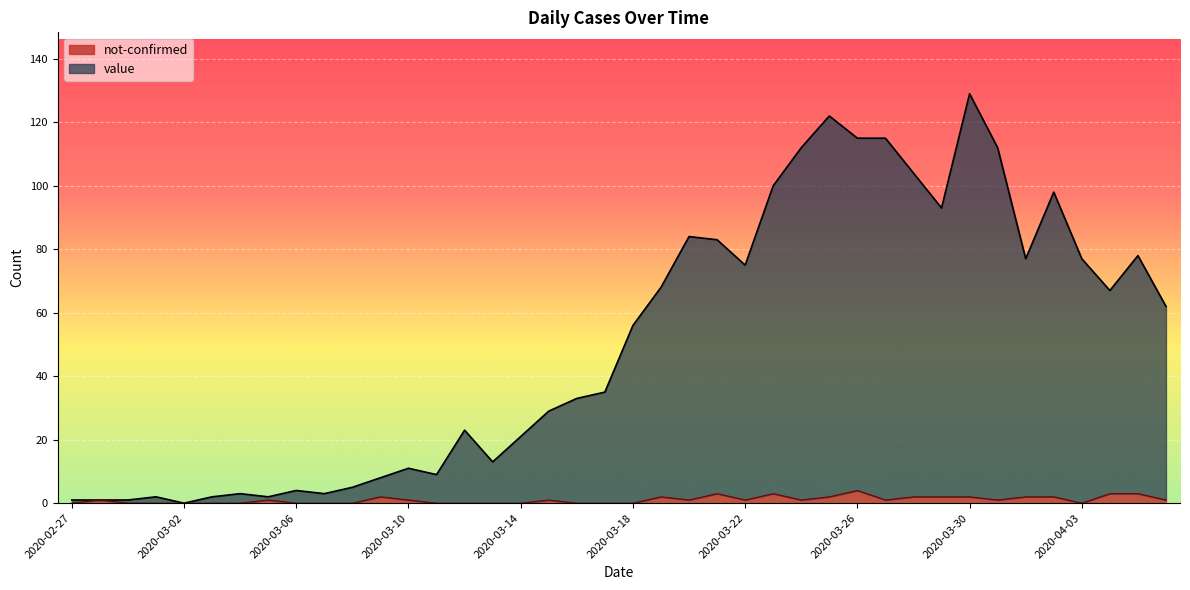

At which category is the sum across all series the highest?

2020-03-30